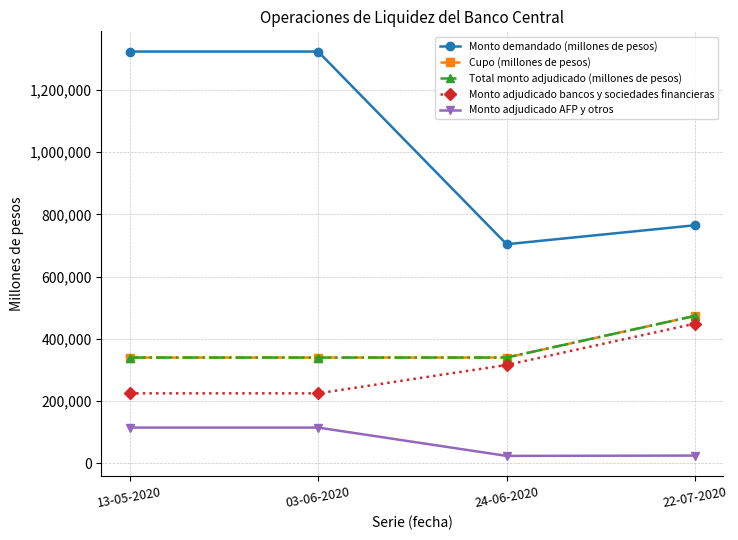

Is this an area chart (filled region under the line)?

No